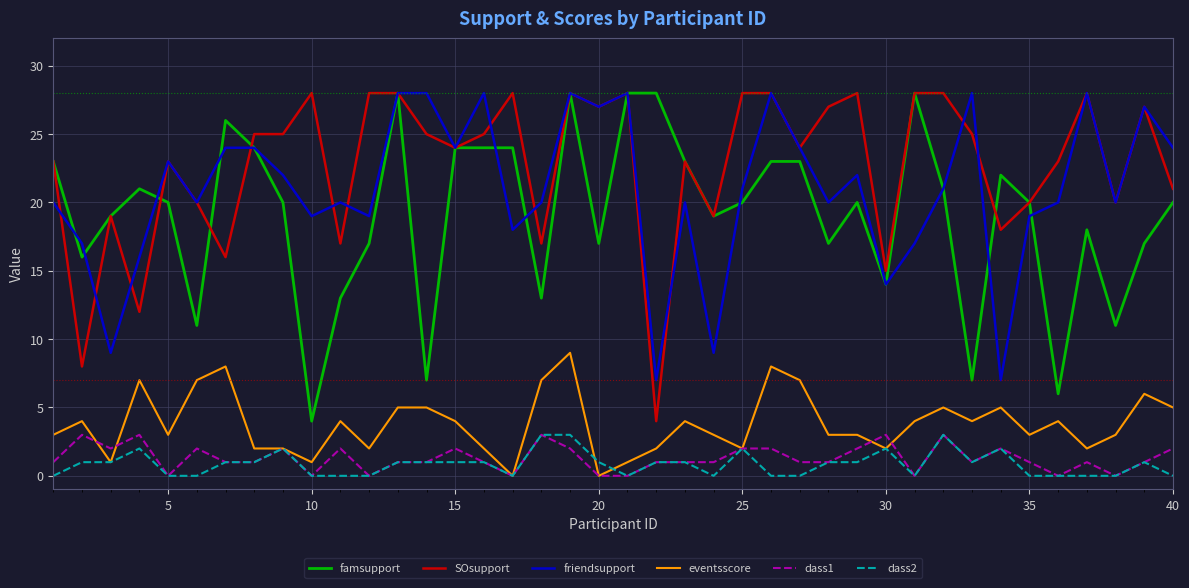

Count the number of categories in the chart.

40